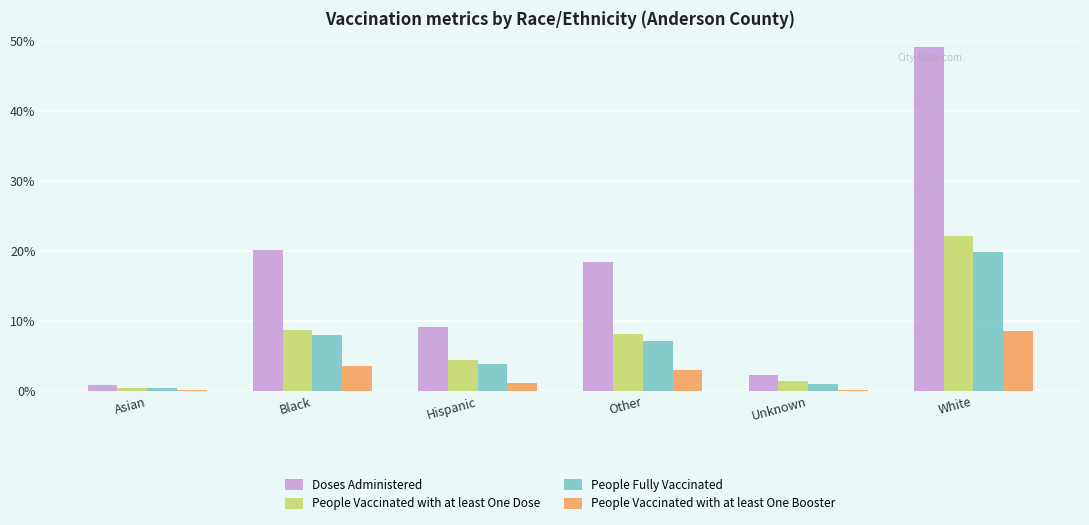

Where is Doses Administered nearest to the value 25?

Black